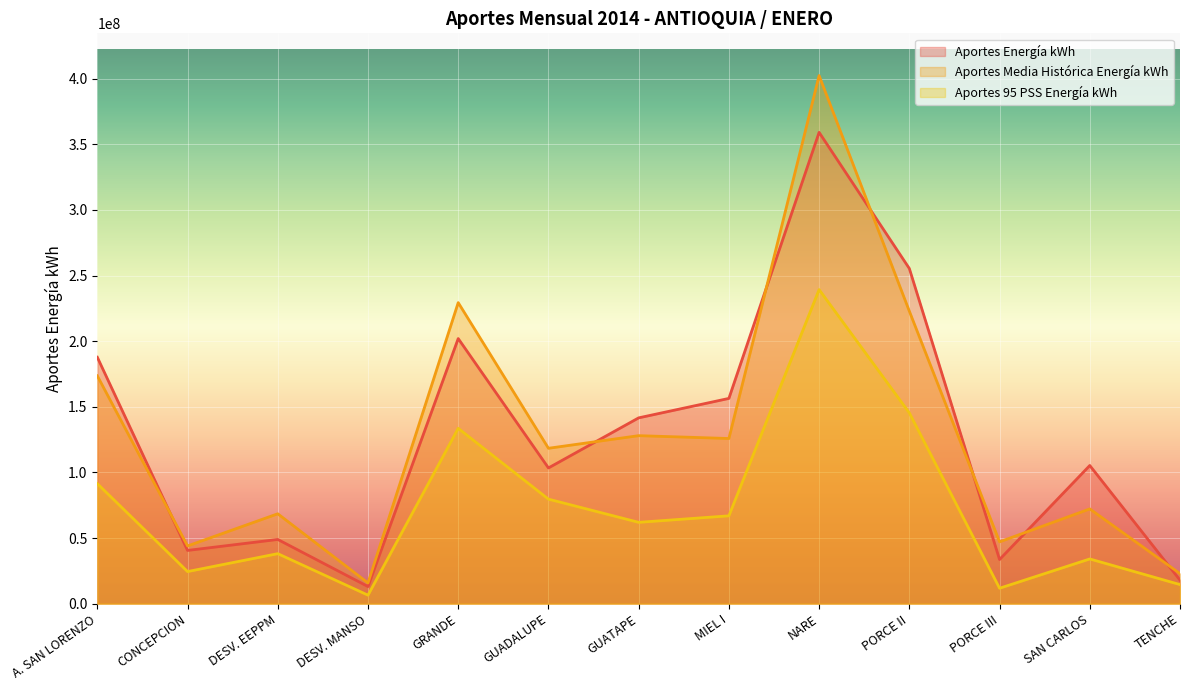

What is the difference between the highest and lowest values at PORCE III?

35340000